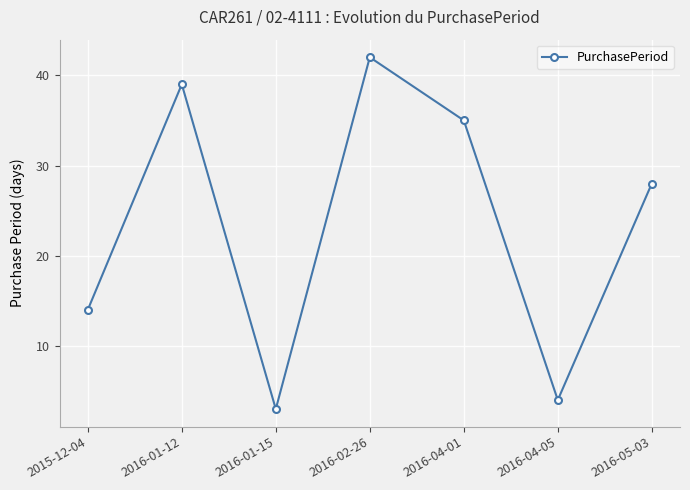

What is the value of the 7th point from the left?

28